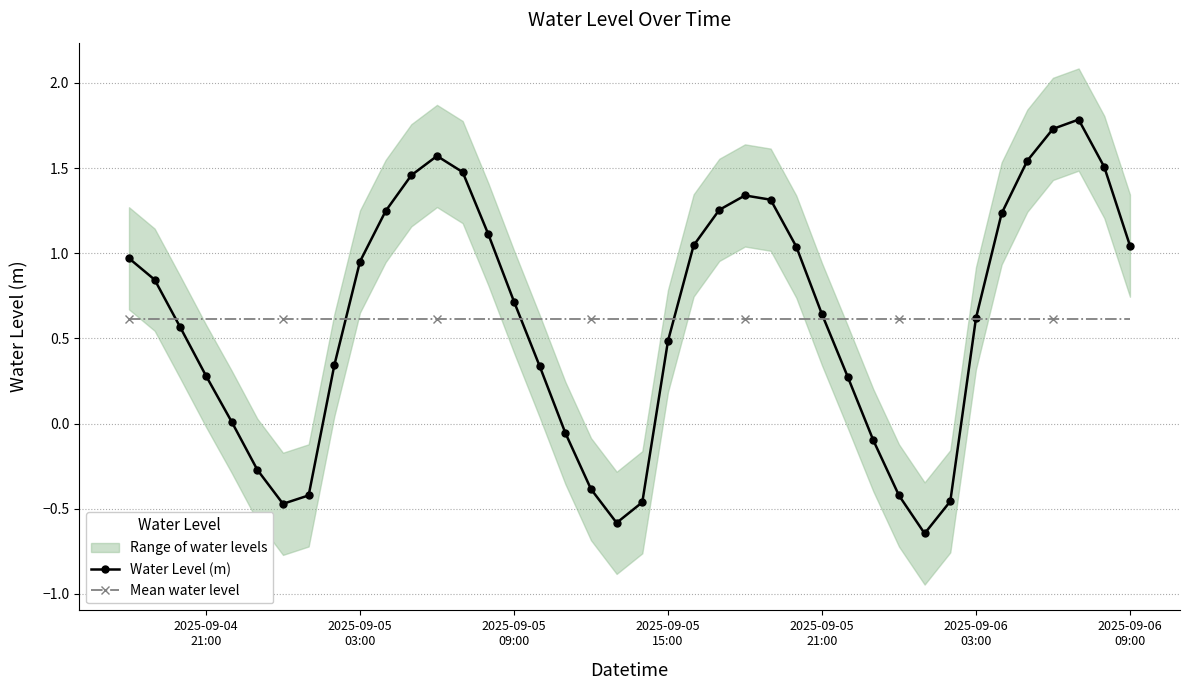

Which series ends up on top after the final intersection of Water Level (m) and Mean water level?

Water Level (m)